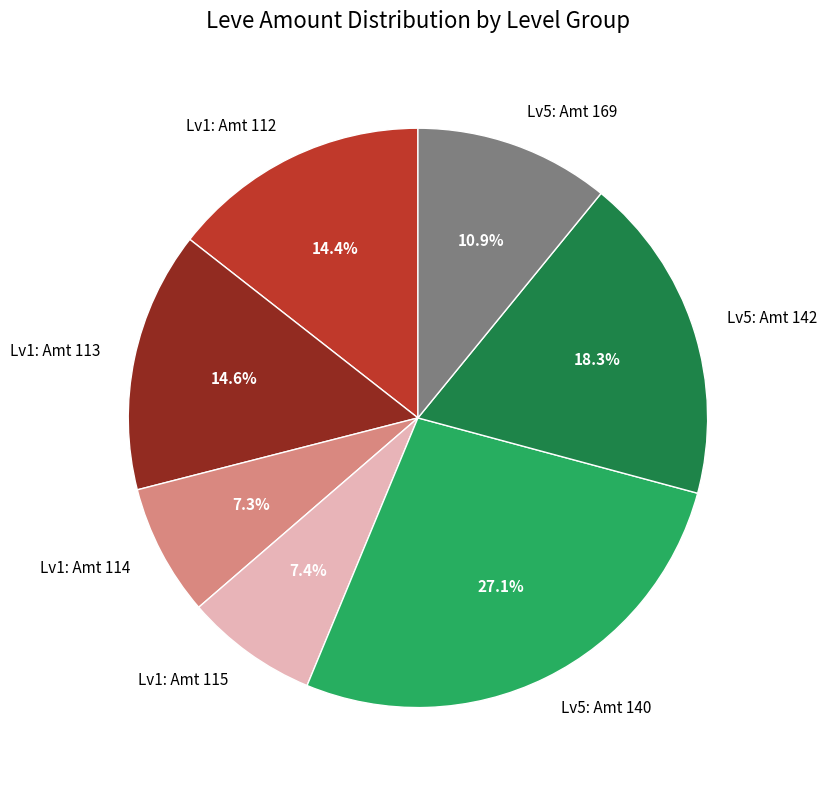

Which slice is the largest?

Lv5: Amt 140